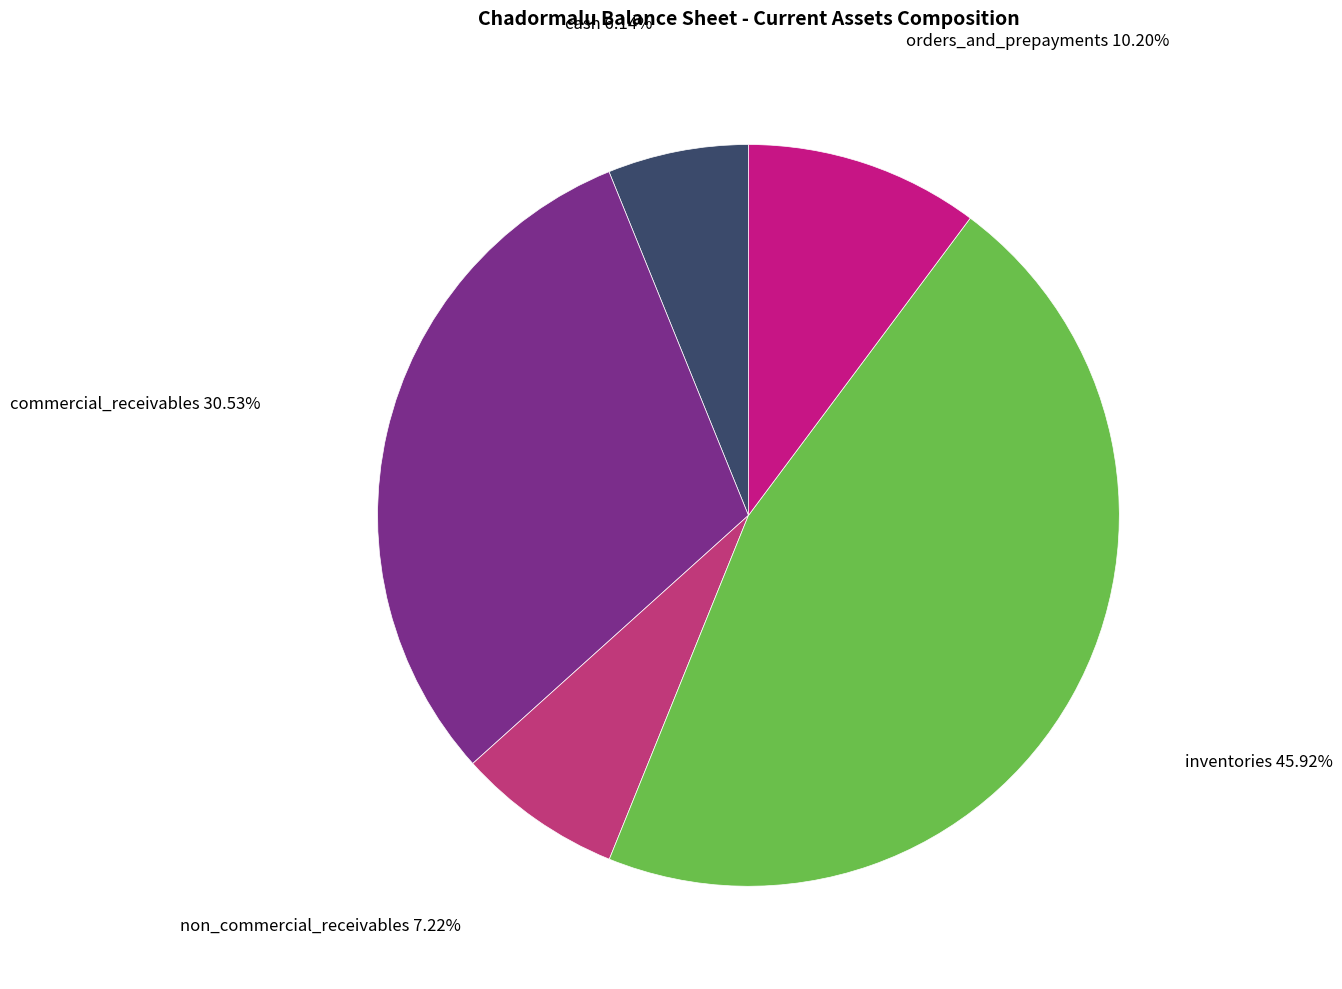

To the nearest percent, what portion does orders_and_prepayments represent?

10%